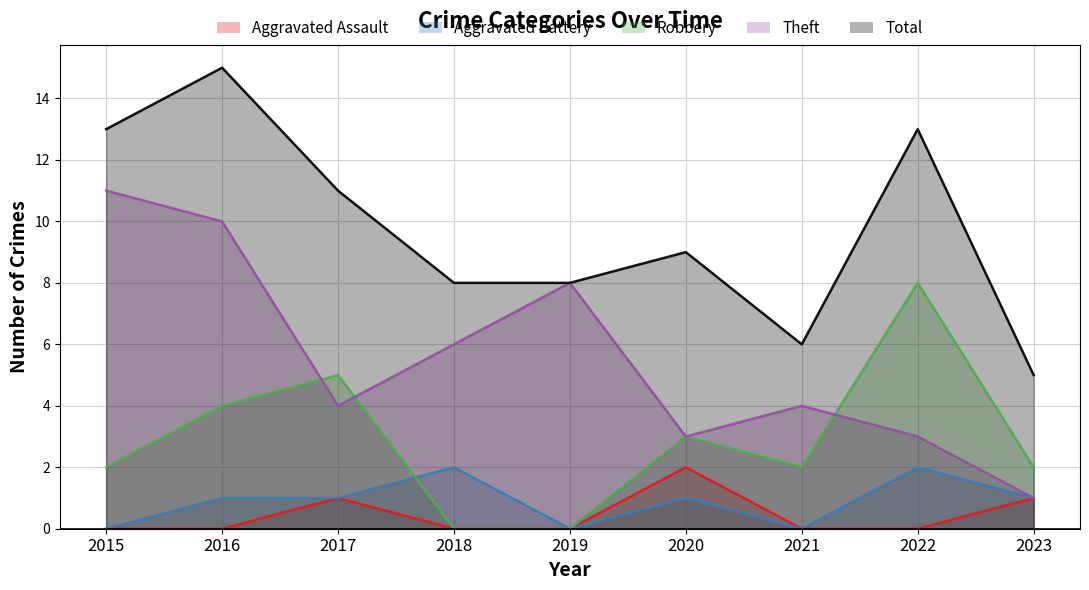

What is the sum of all Aggravated Assault values?

4